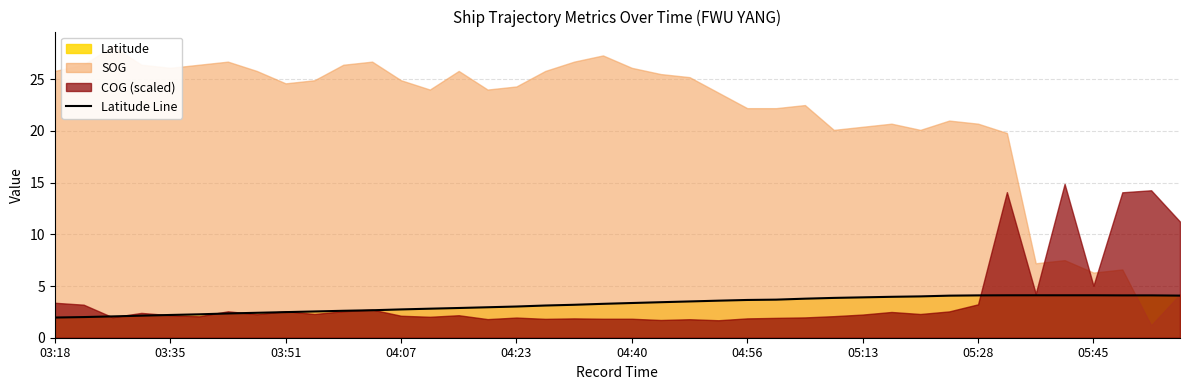

What is the difference between the values at 31 and 22?

0.6